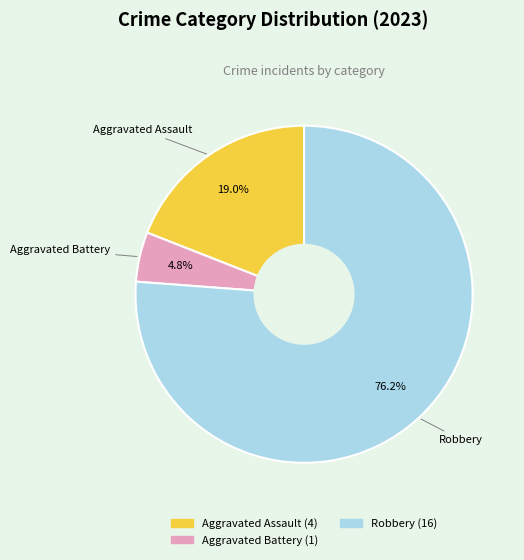

How many segments does this pie chart have?

3